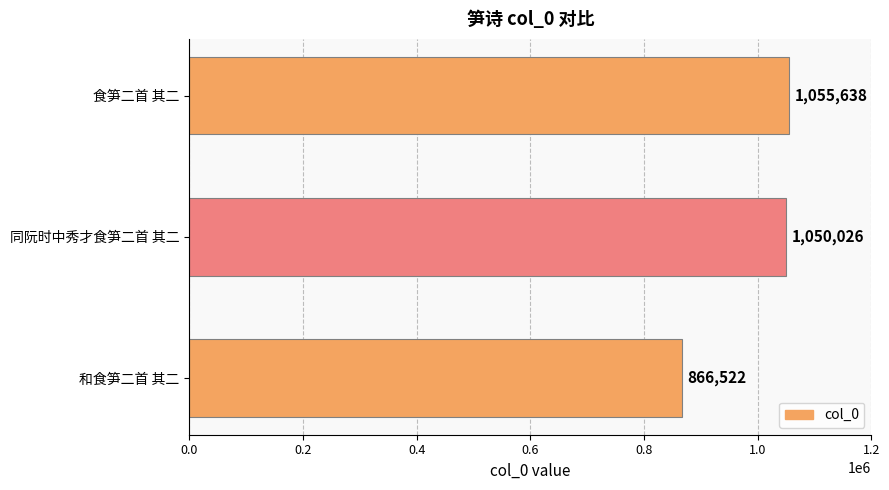

What is the smallest value displayed?

866522